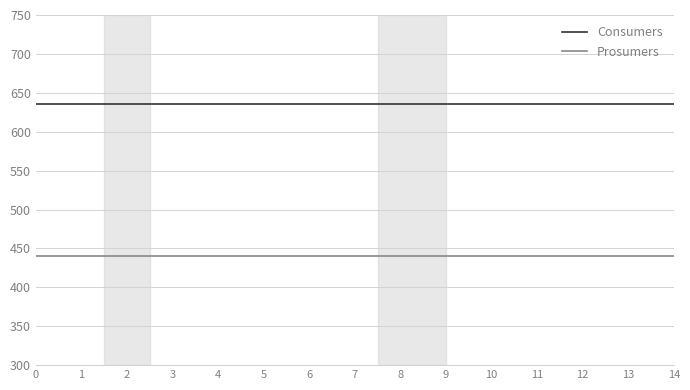

Rank the series by their average value, from highest to lowest.

Consumers, Prosumers